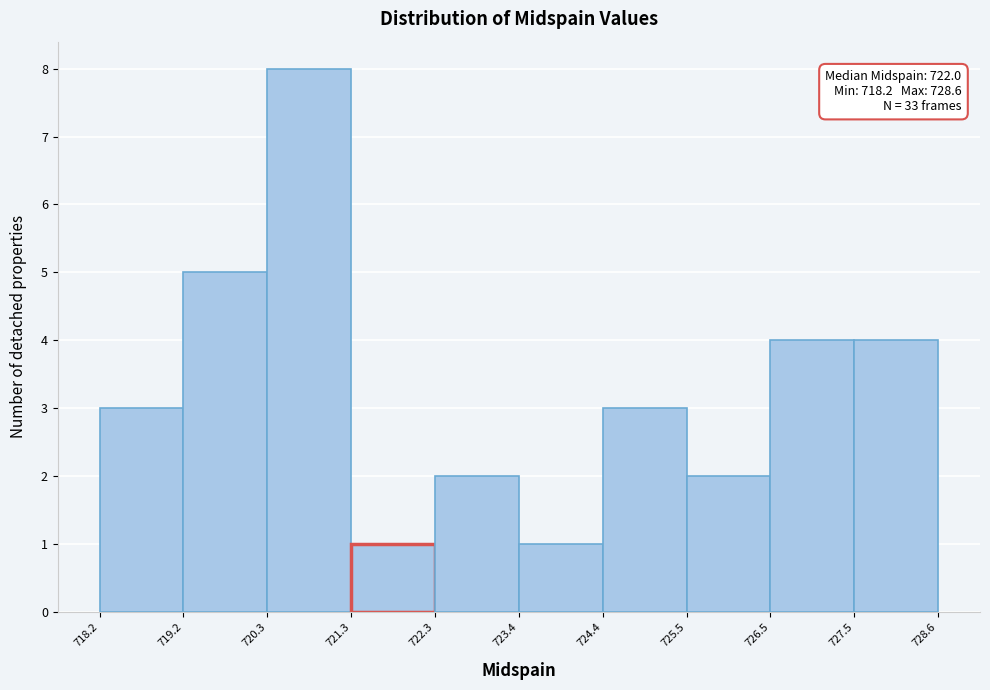

Which range on the x-axis has the tallest bar?

720.3 to 721.3